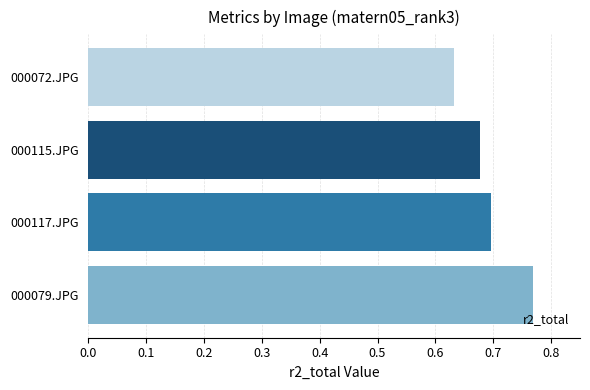

What is the sum of the values at 000117.JPG and 000079.JPG?

1.5